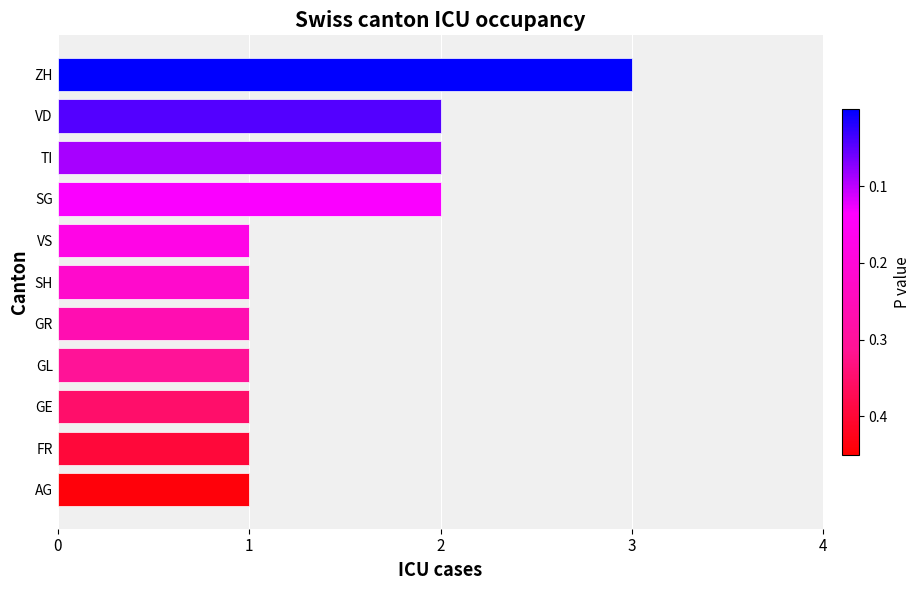

Reading bottom to top, what are all the values shown in this chart?

1	1	1	1	1	1	1	2	2	2	3